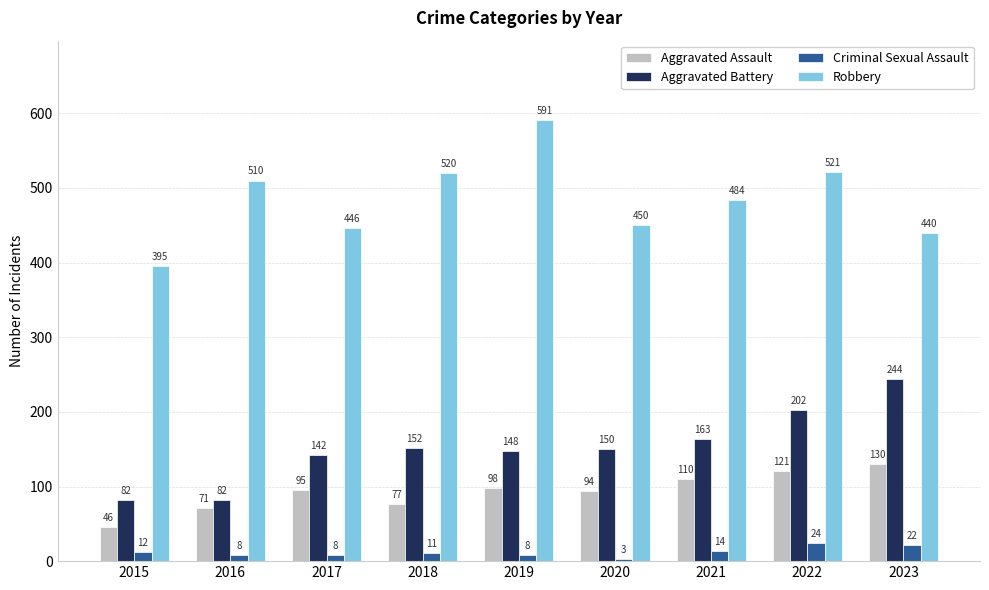

Where is Aggravated Assault nearest to the value 88?

2020